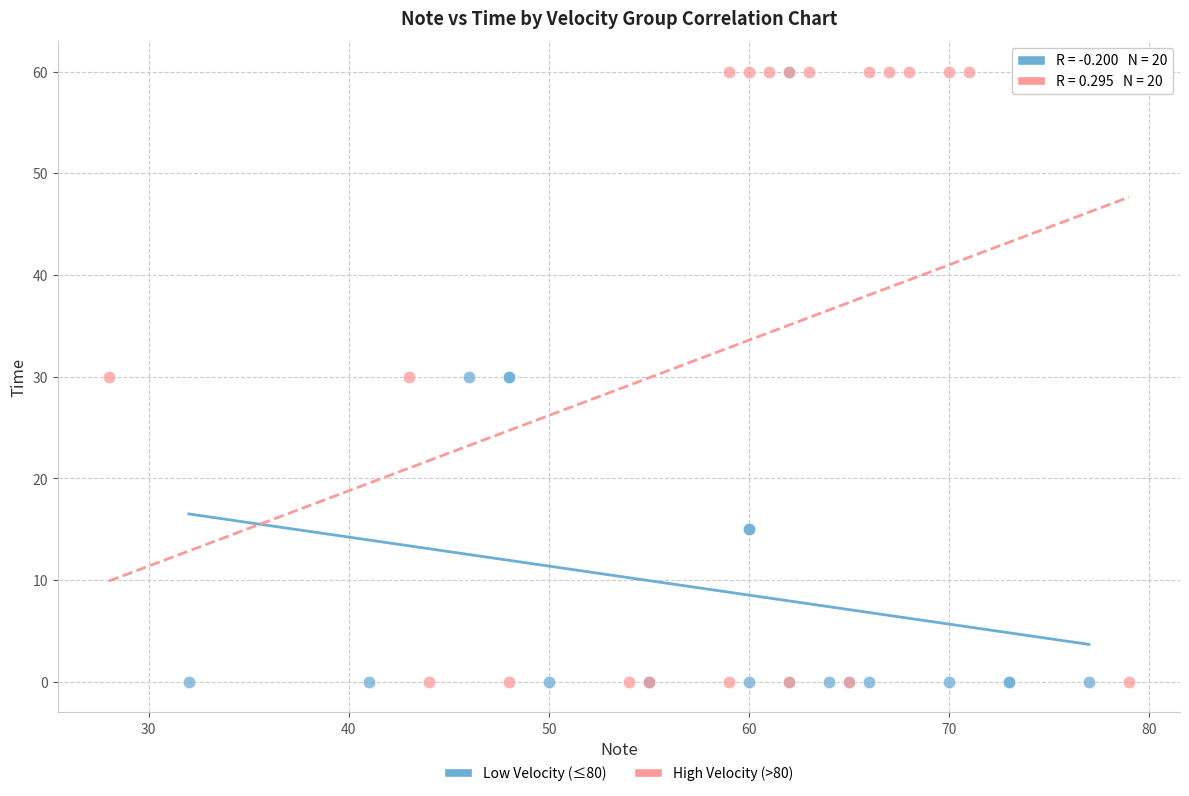

What are all the series names shown in the legend?

Low Velocity (≤80), High Velocity (>80)